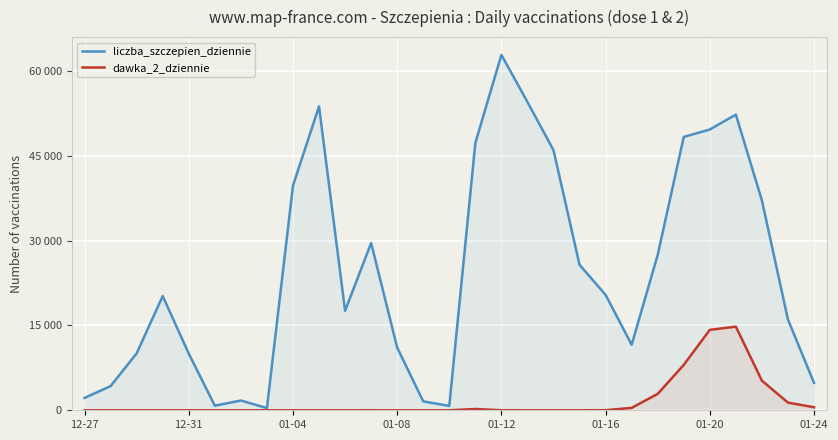

List the series in order of their overall mean, lowest first.

dawka_2_dziennie, liczba_szczepien_dziennie